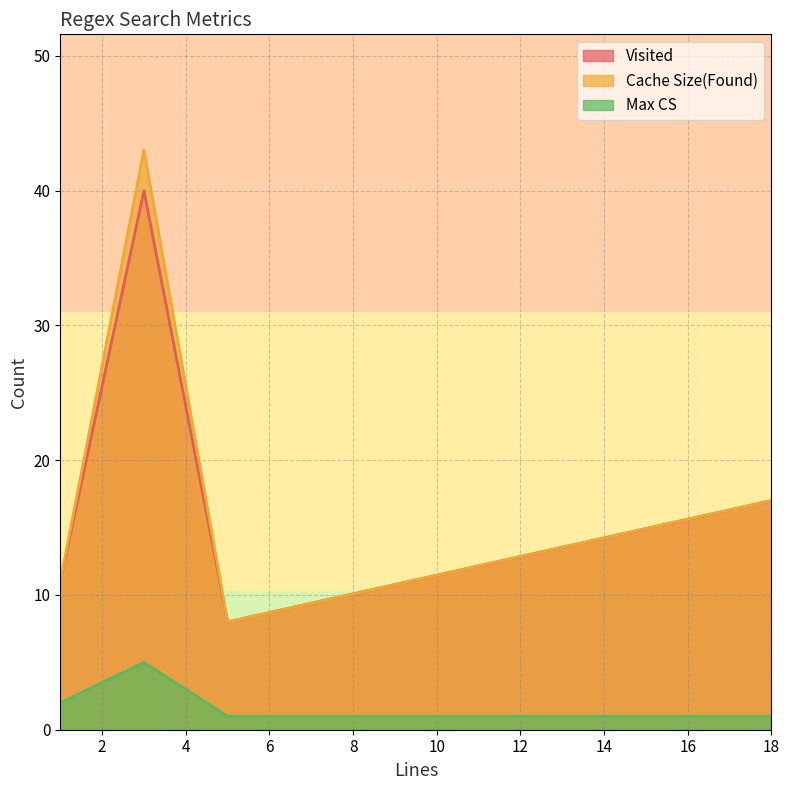

What is the spread (max minus min) of values at 5?

7